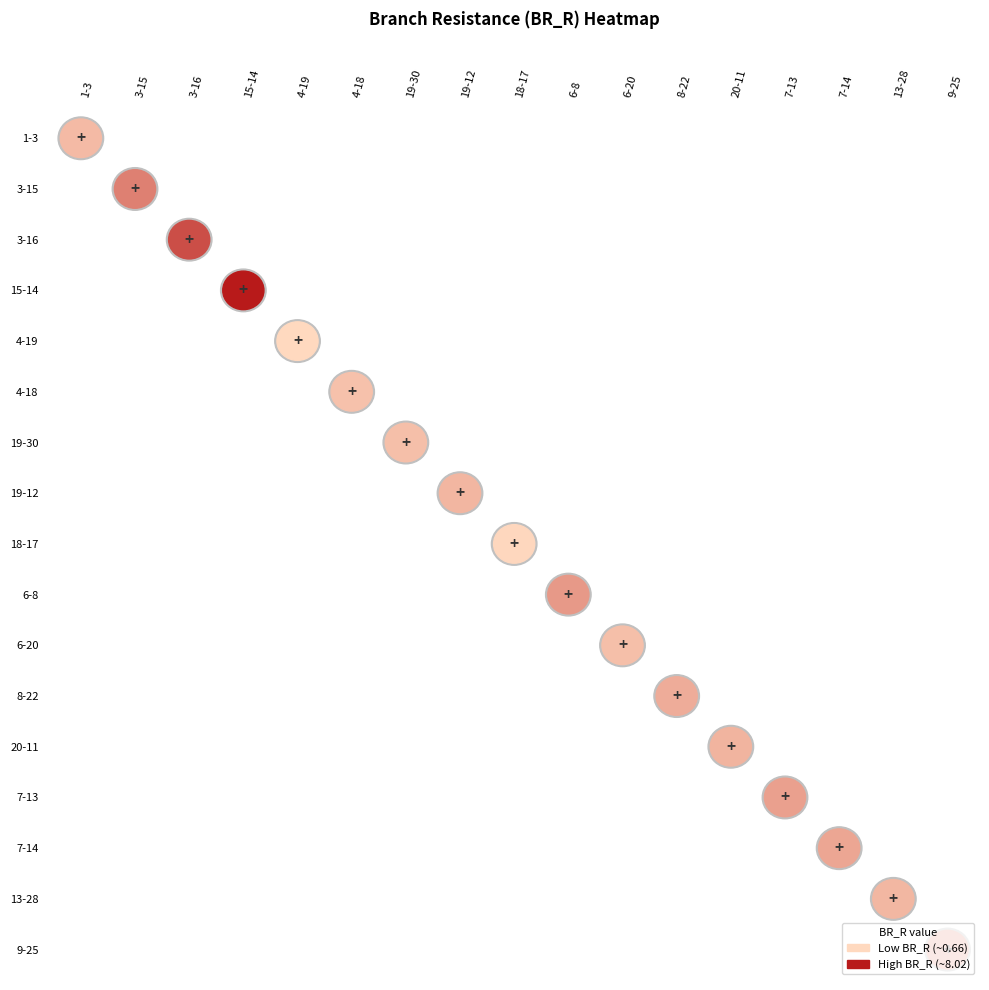

Which series has the largest total across all categories?

15-14